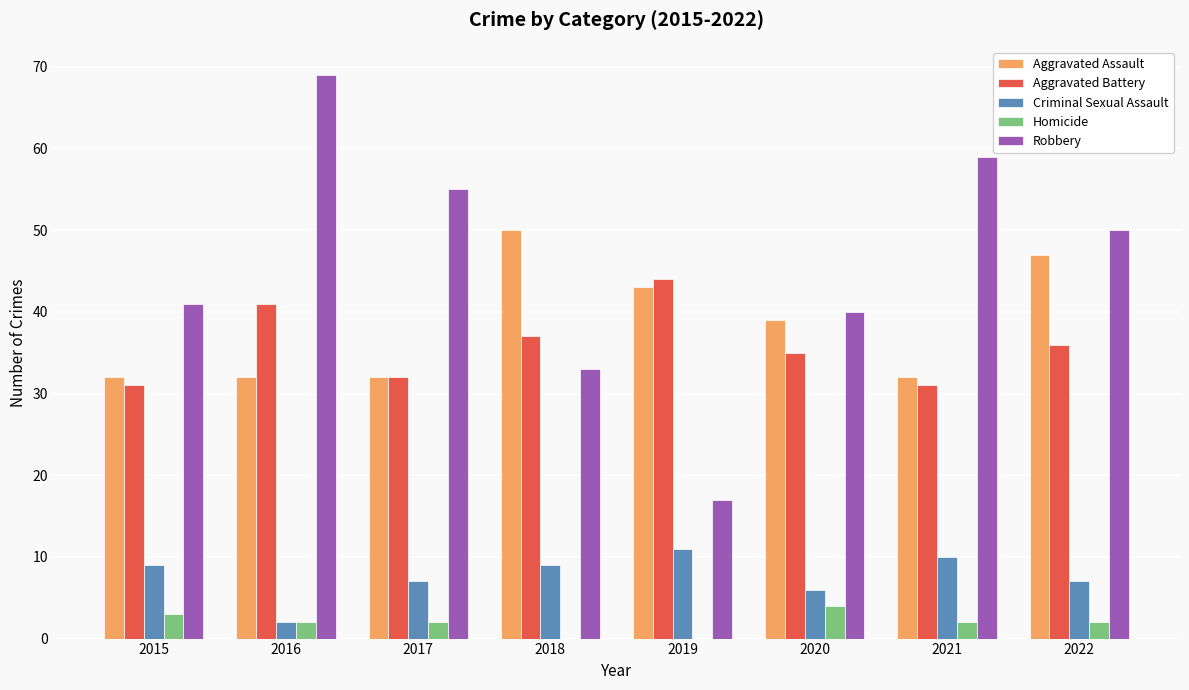

Which series changed the most between 2017 and 2022?

Aggravated Assault